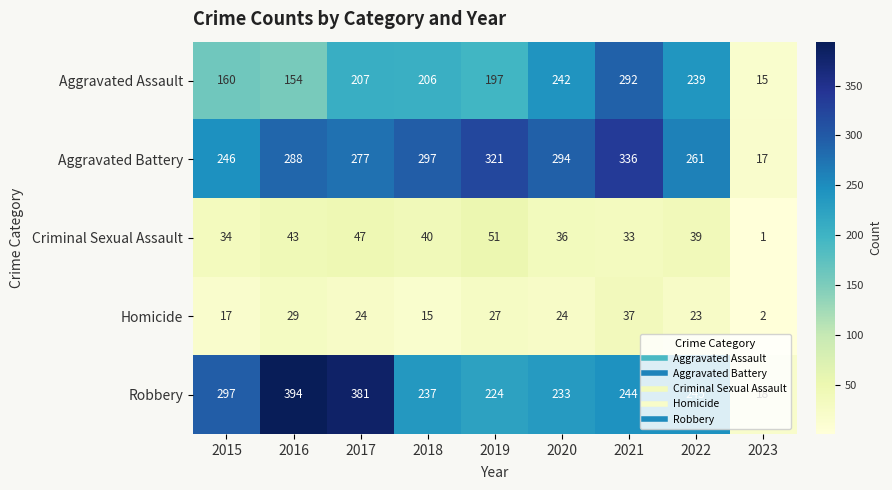

What is the total value across all series at 2023?

53